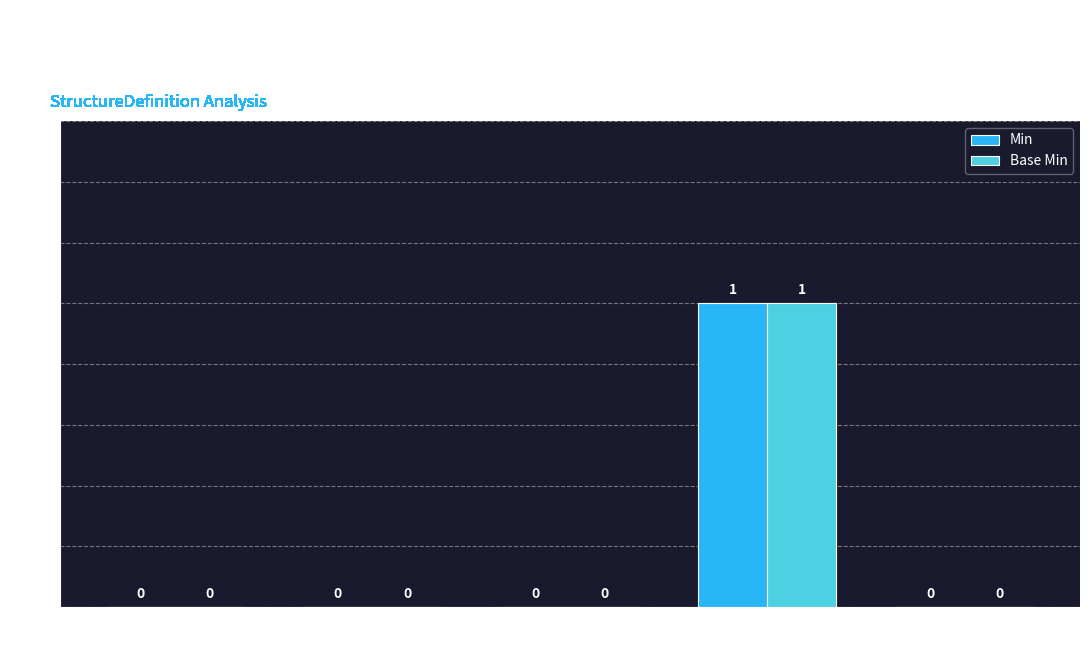

True or false: Base Min has a value of 1 at Extension.url.

True